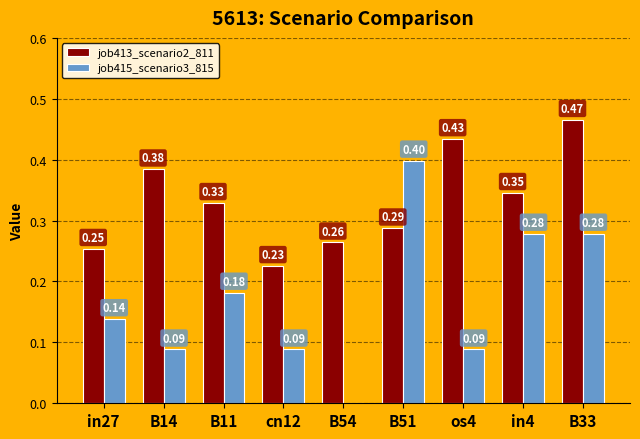

Which series has the largest total across all categories?

job413_scenario2_811